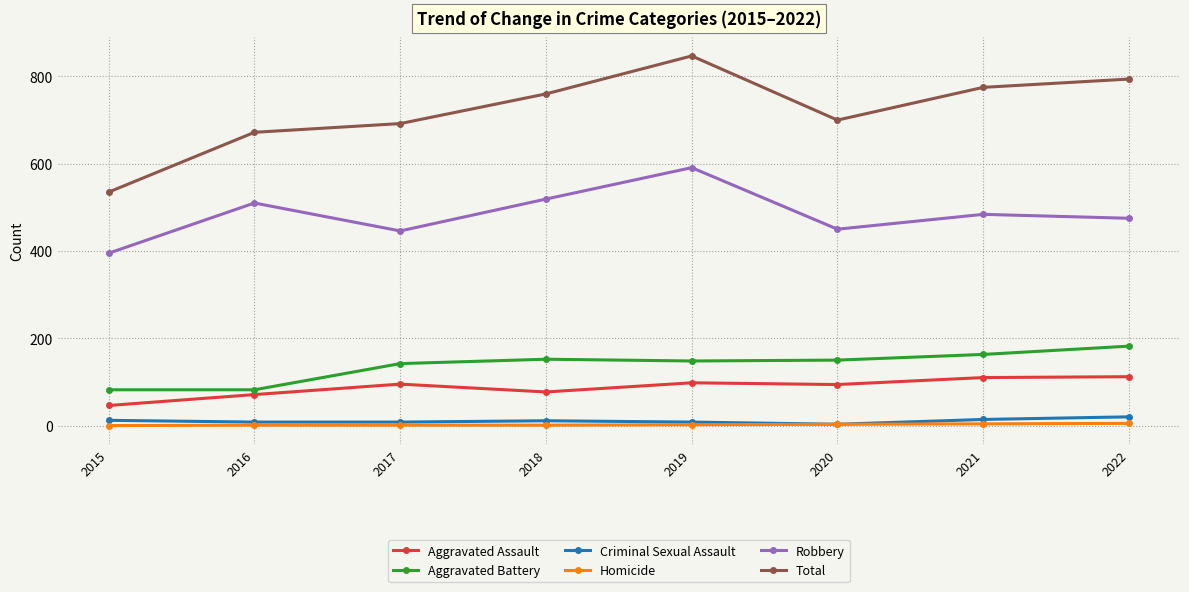

How many values in the Aggravated Assault series are below 95?

4